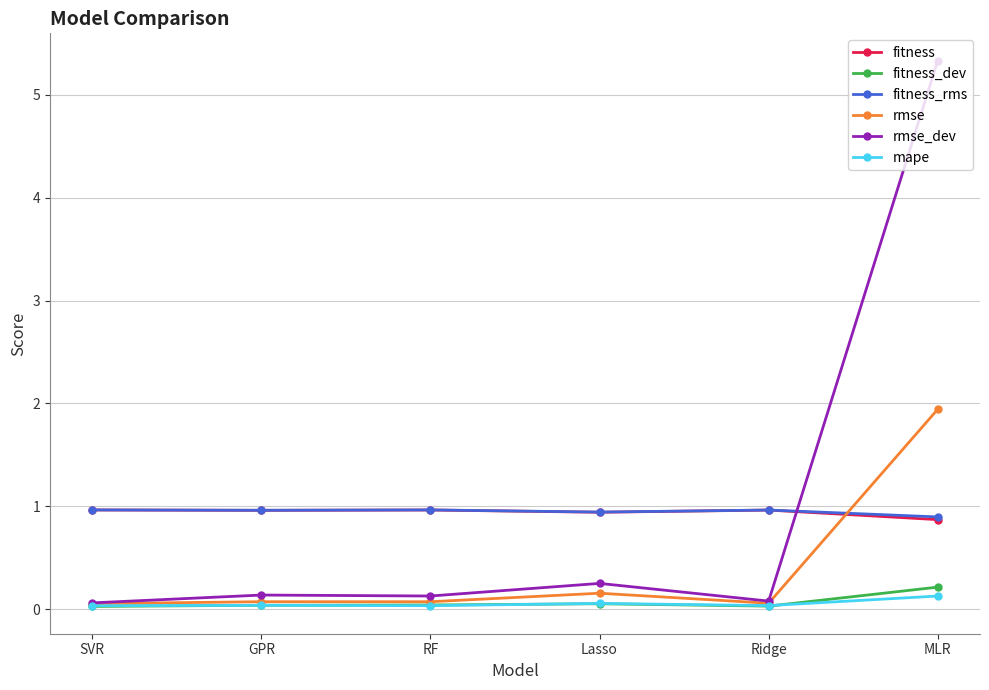

In fitness_dev, how many points are lower than both neighbors (excluding endpoints)?

1